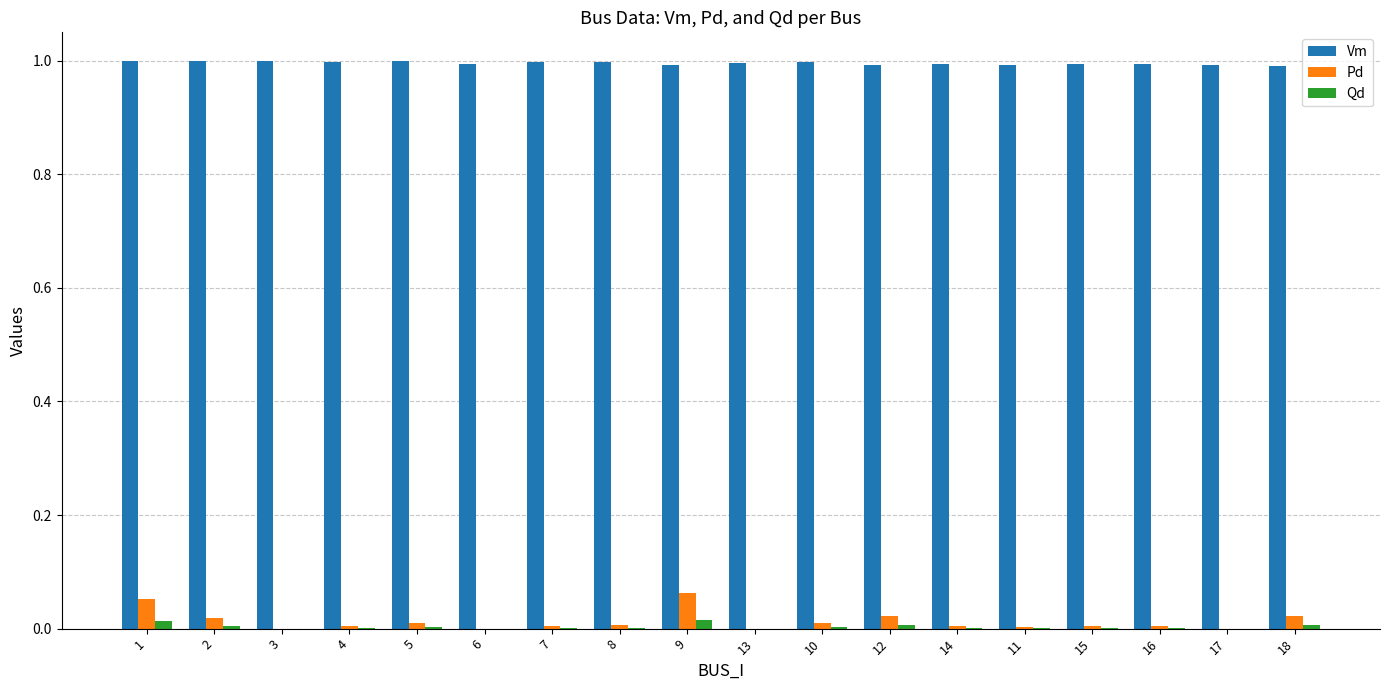

Count the number of categories in the chart.

18